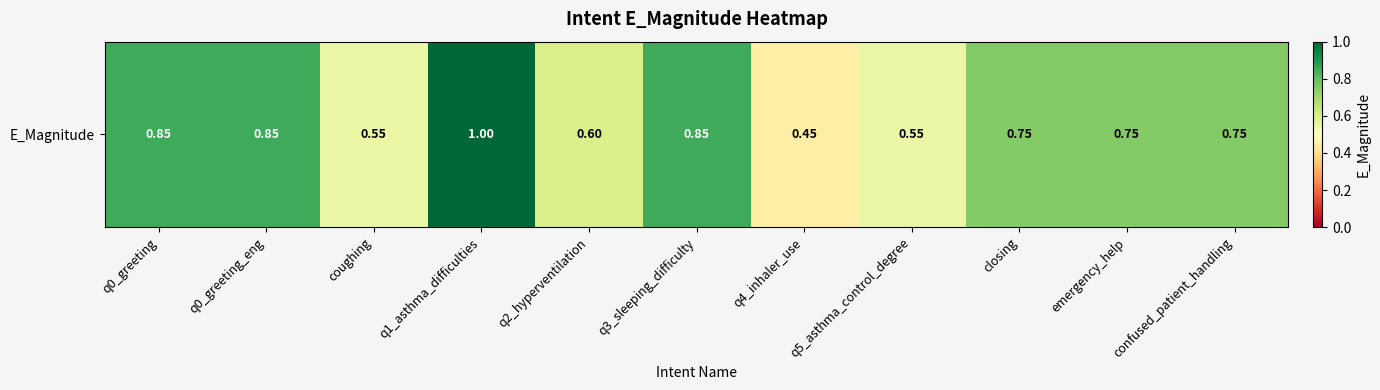

True or false: the data shows 0.1 at q4_inhaler_use.

False